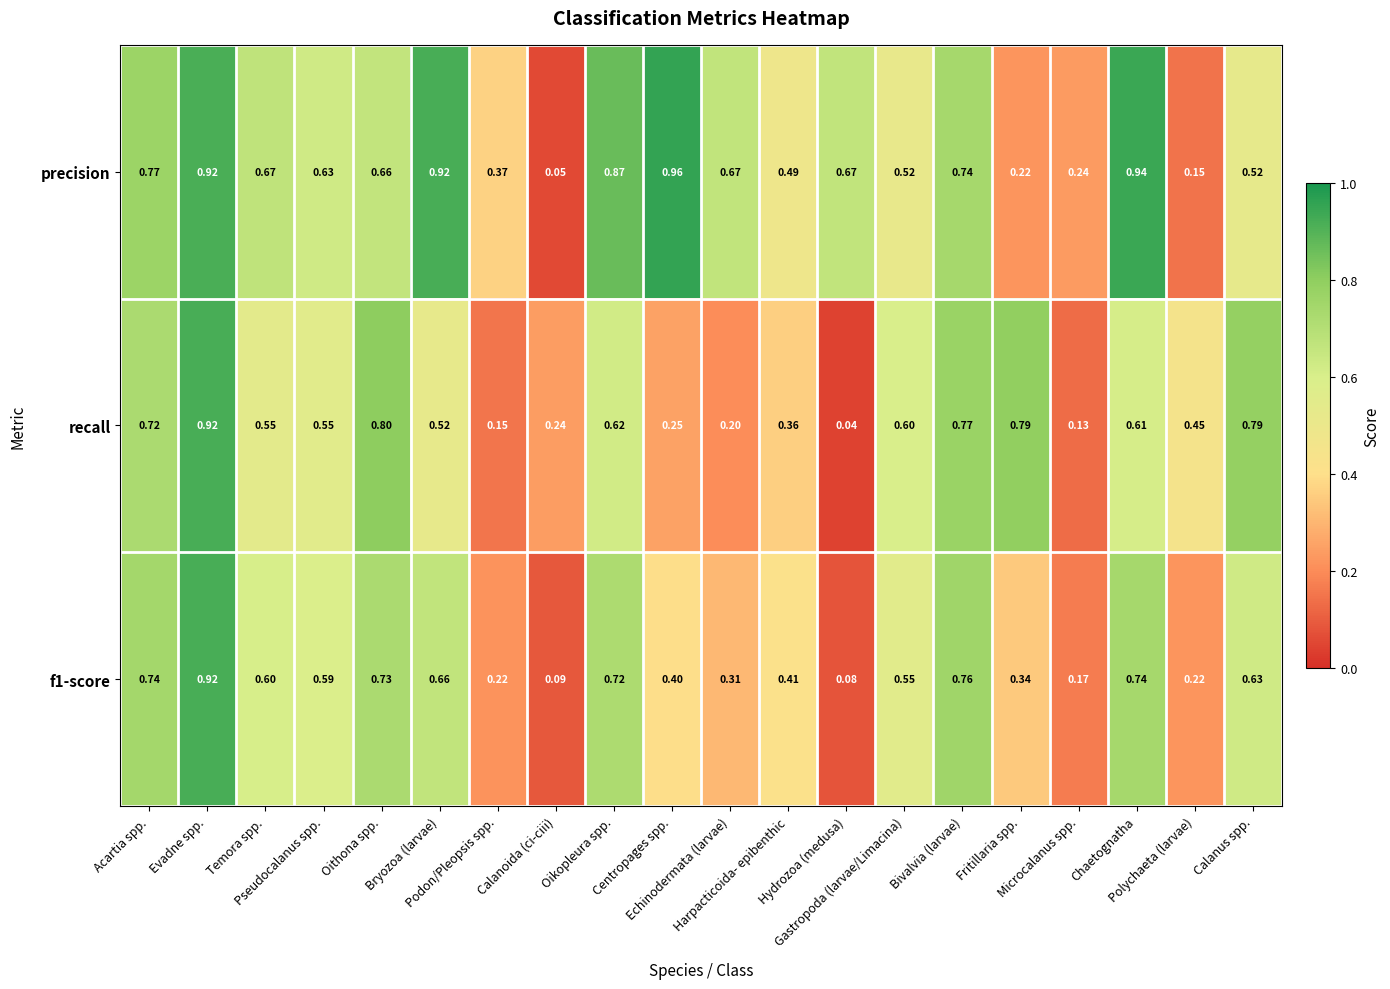

Which series has the largest total across all categories?

precision